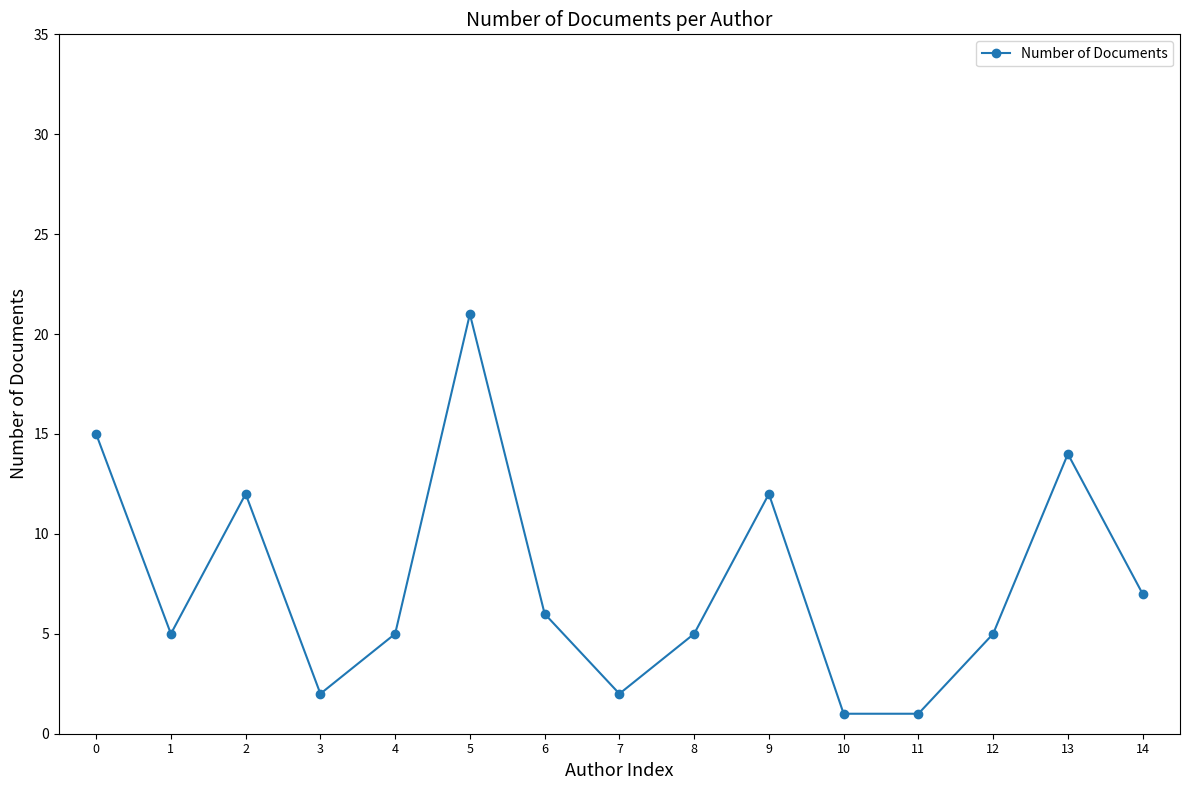

True or false: there are more than 2 points higher than both neighbors.

True